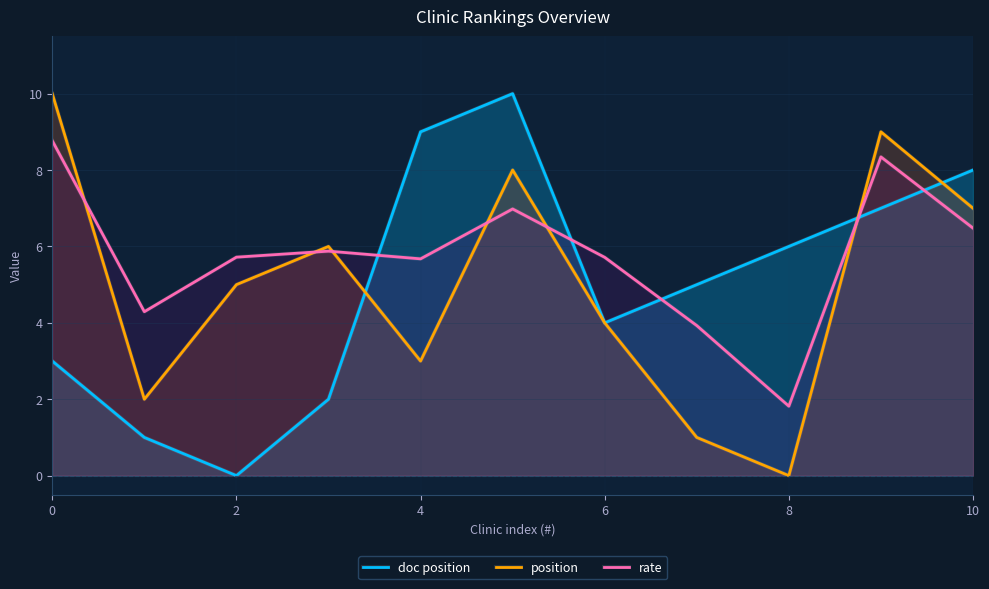

At 4, list the series in order from largest to smallest.

doc position, rate, position